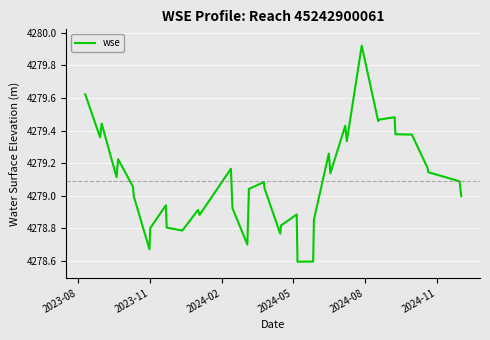

What is the minimum value shown in the chart?

4278.6